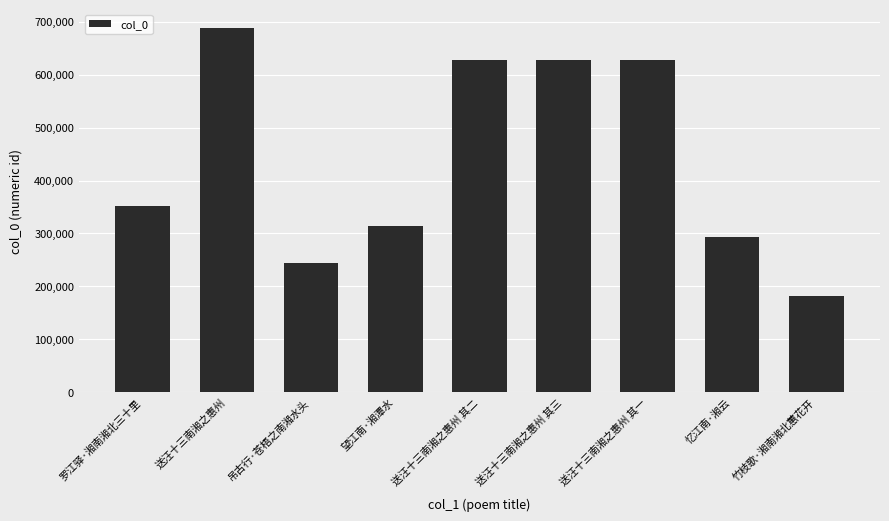

True or false: the data shows 1087961 at 送汪十三南湘之惠州 其一.

False